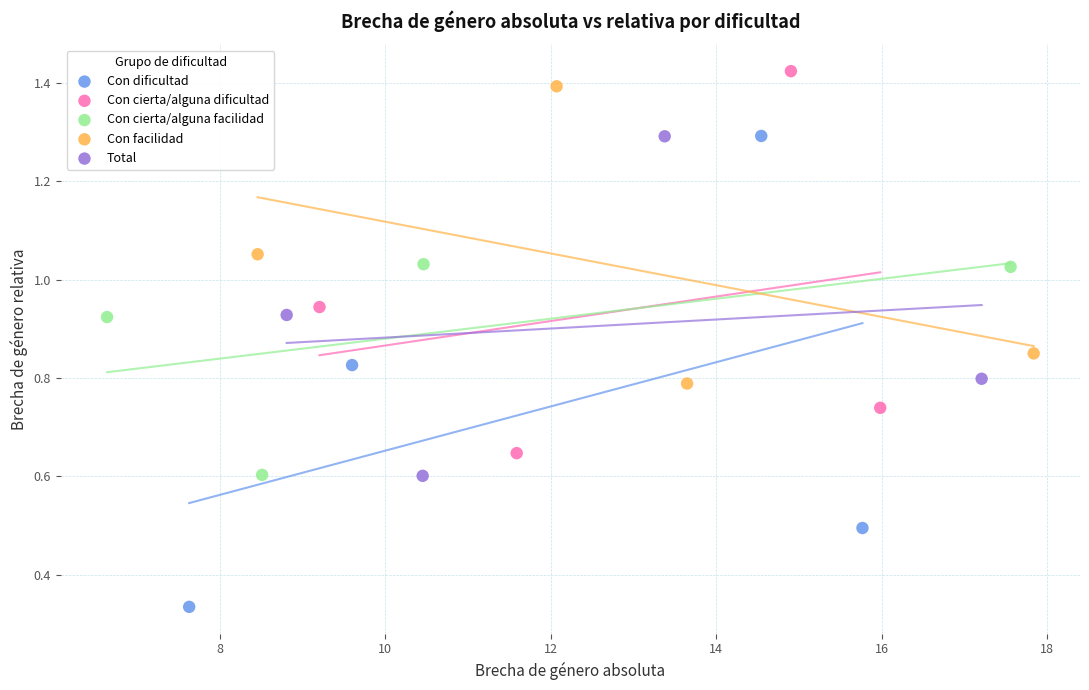

Which series contains the lowest Y value?

Con dificultad